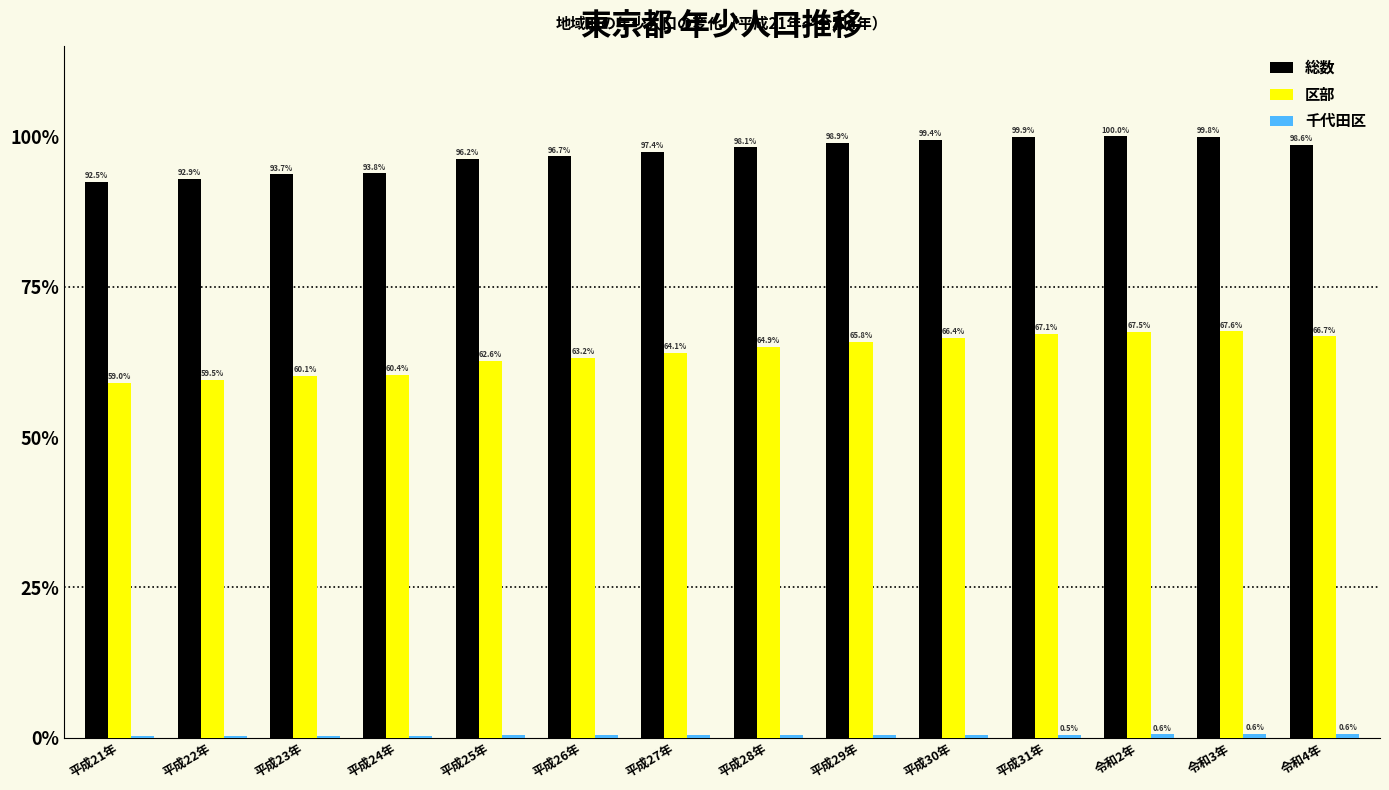

Count the number of categories in the chart.

14